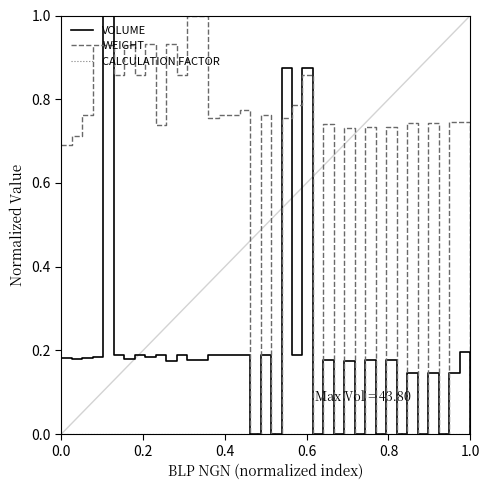

What is the maximum value for VOLUME?

1.0